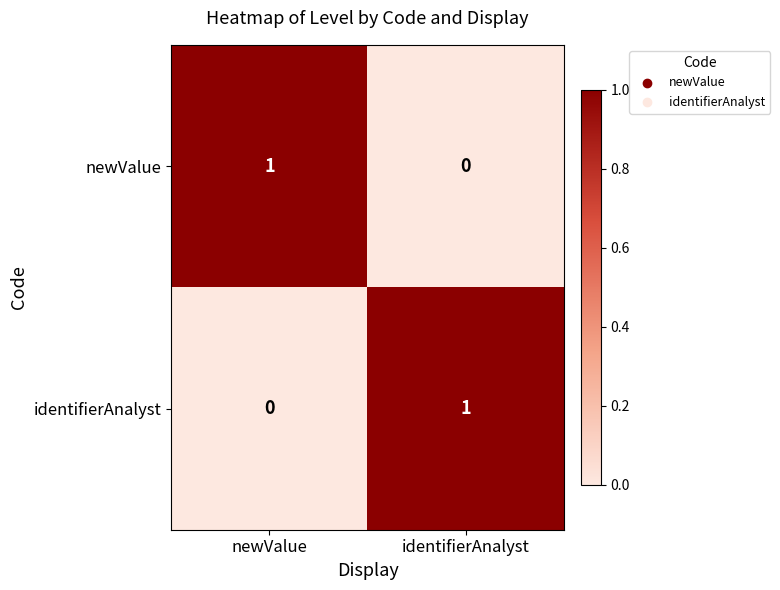

True or false: newValue has a value of 0 at identifierAnalyst.

True